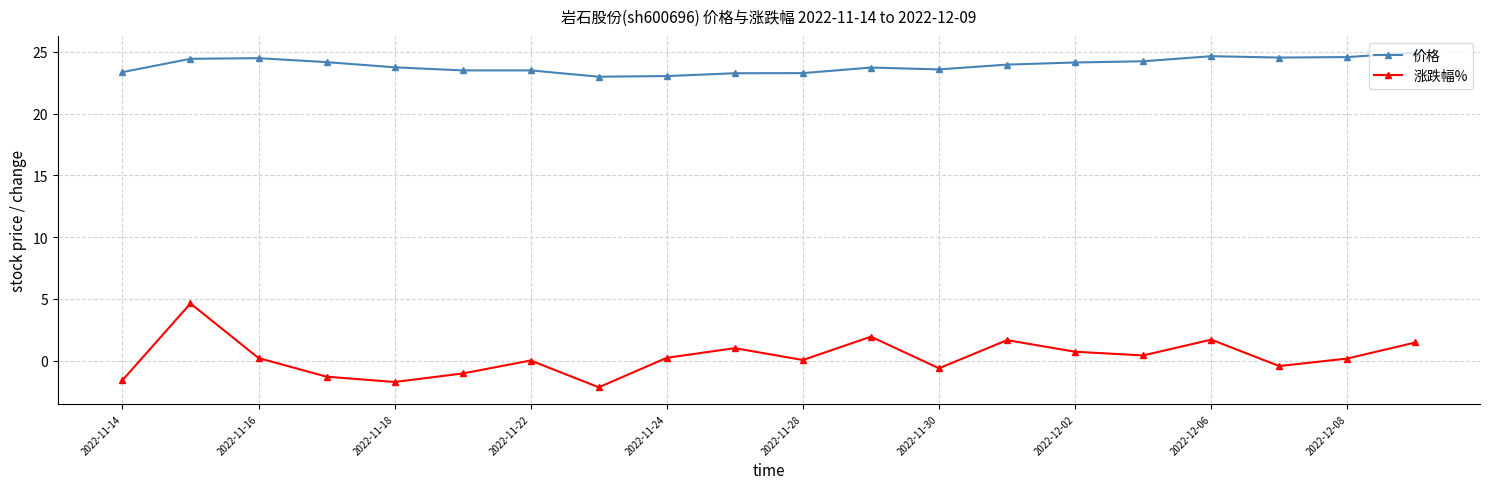

What is the value of the 涨跌幅% point at the 4th from the left?

-1.3